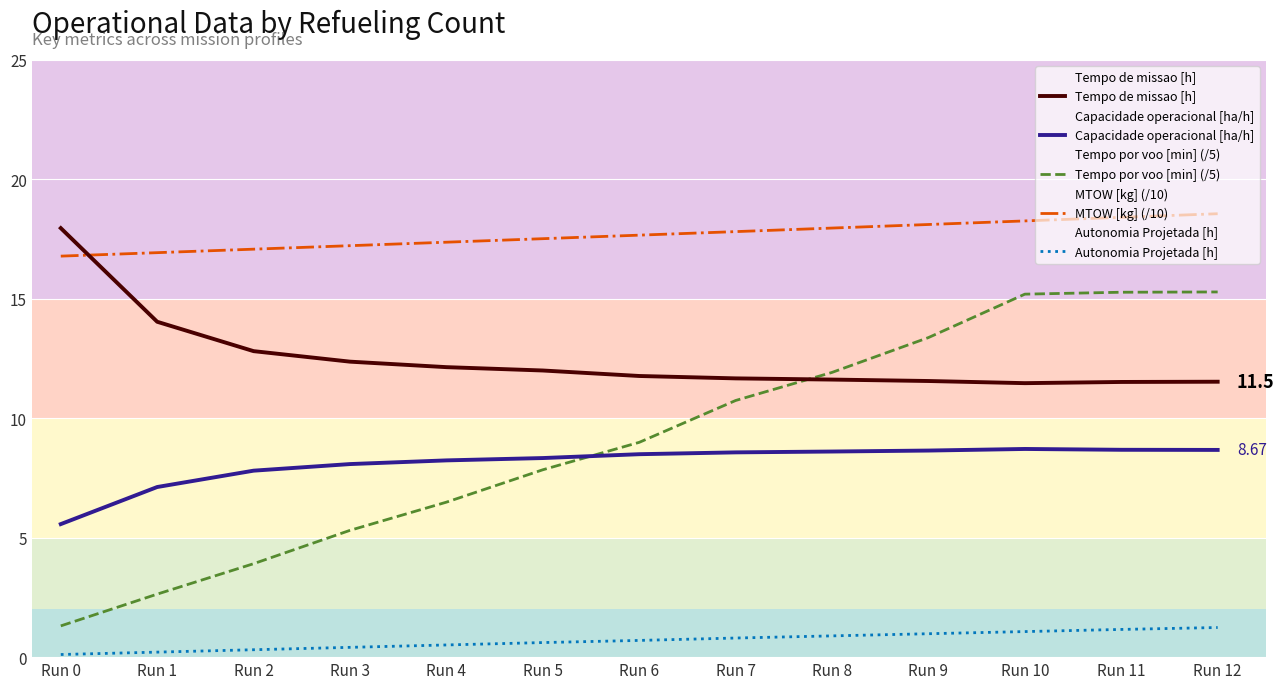

Which series has the widest spread of values?

Tempo por voo [min] (/5)